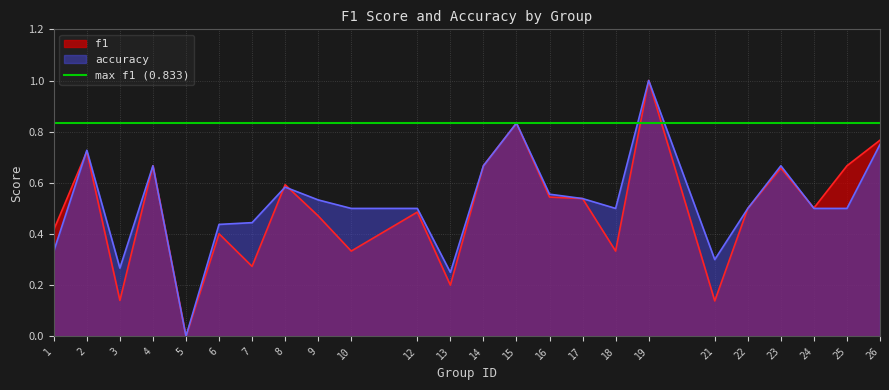

Is the value of f1 at 26 greater than the value of accuracy at 4?

Yes